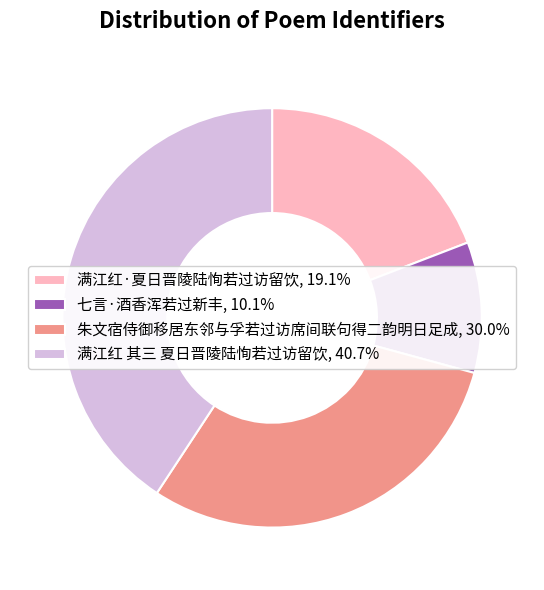

The 满江红·夏日晋陵陆恂若过访留饮 slice represents 6% of the pie. True or false?

False